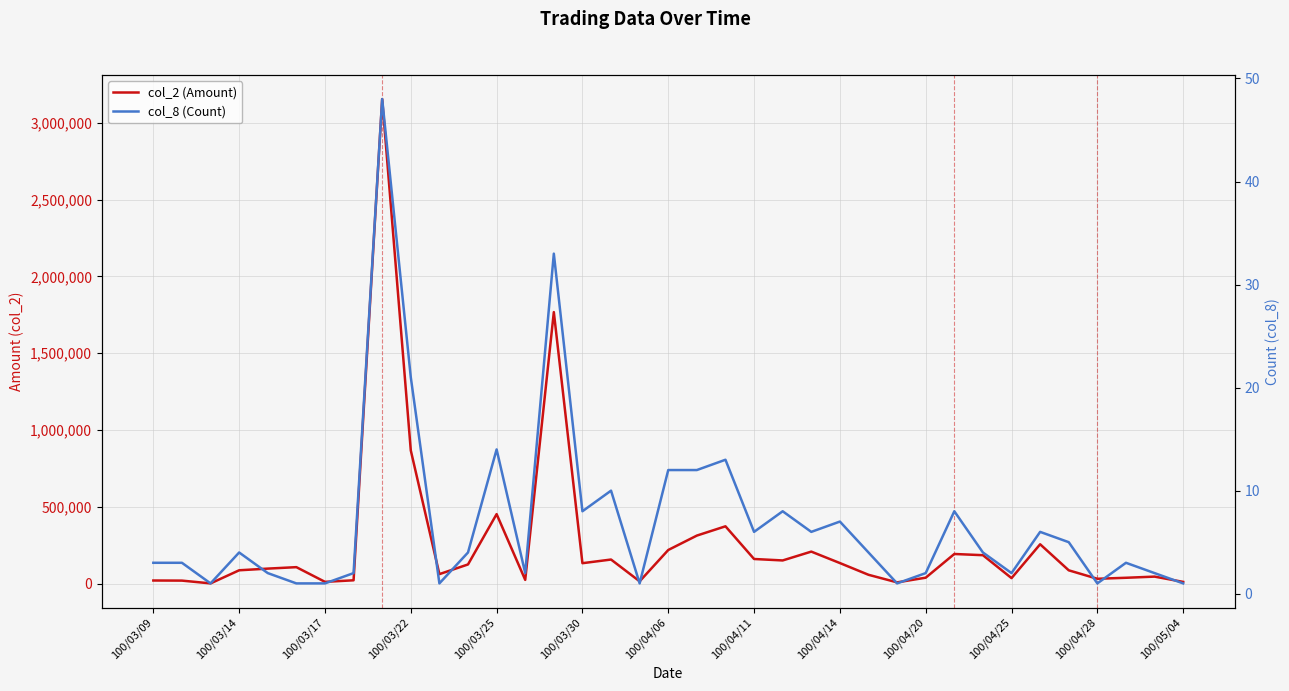

Between 100/03/17 and 100/03/25, which series saw the biggest shift?

col_2 (Amount)